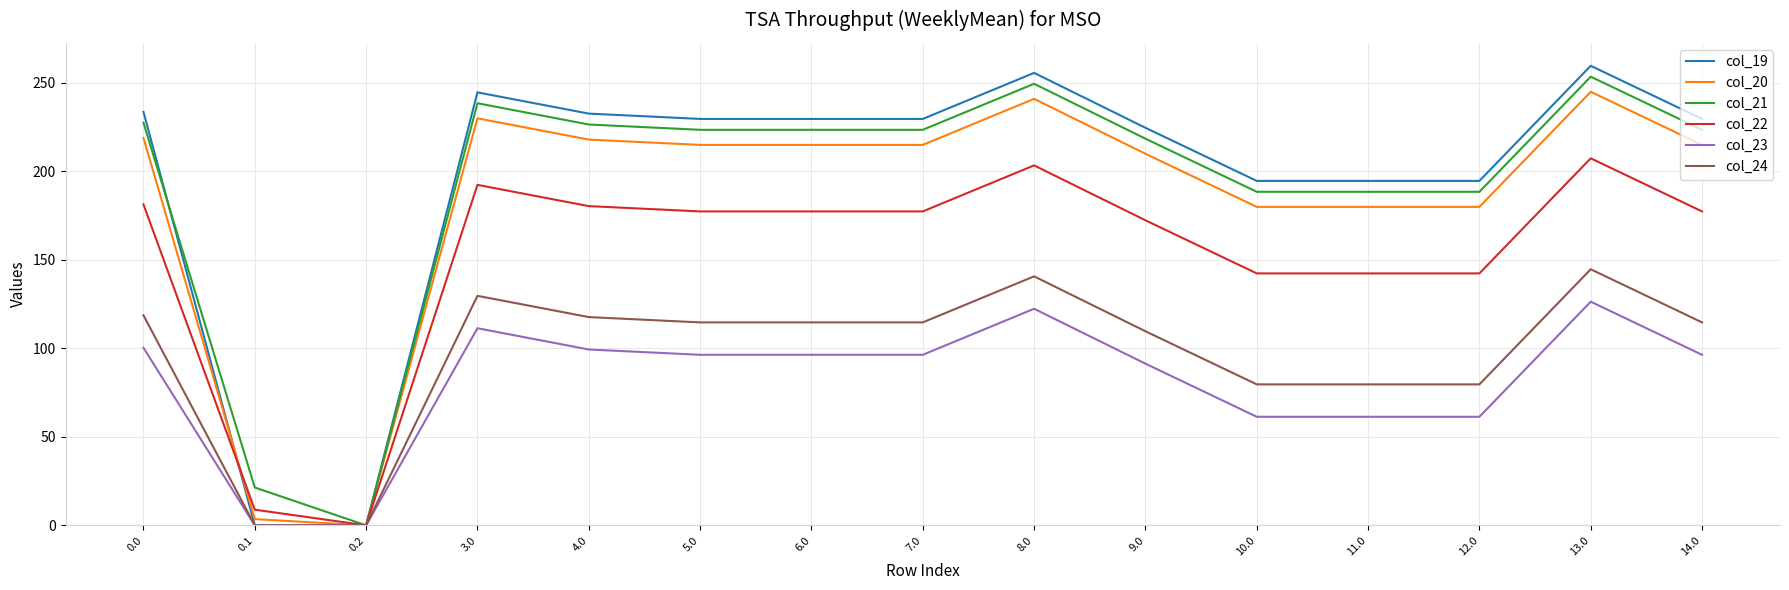

At 13.0, list the series in order from largest to smallest.

col_19, col_21, col_20, col_22, col_24, col_23